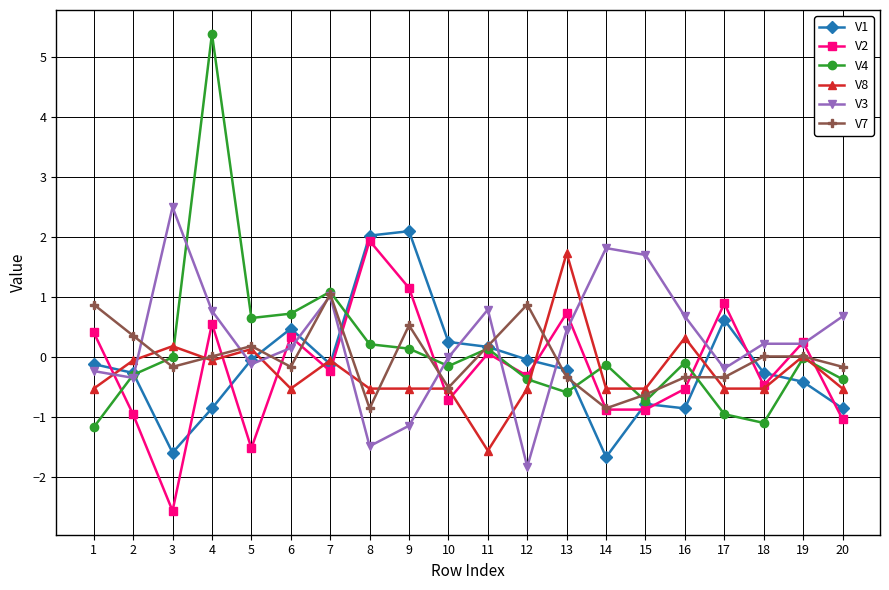

What is the sum of all V1 values?

-2.5